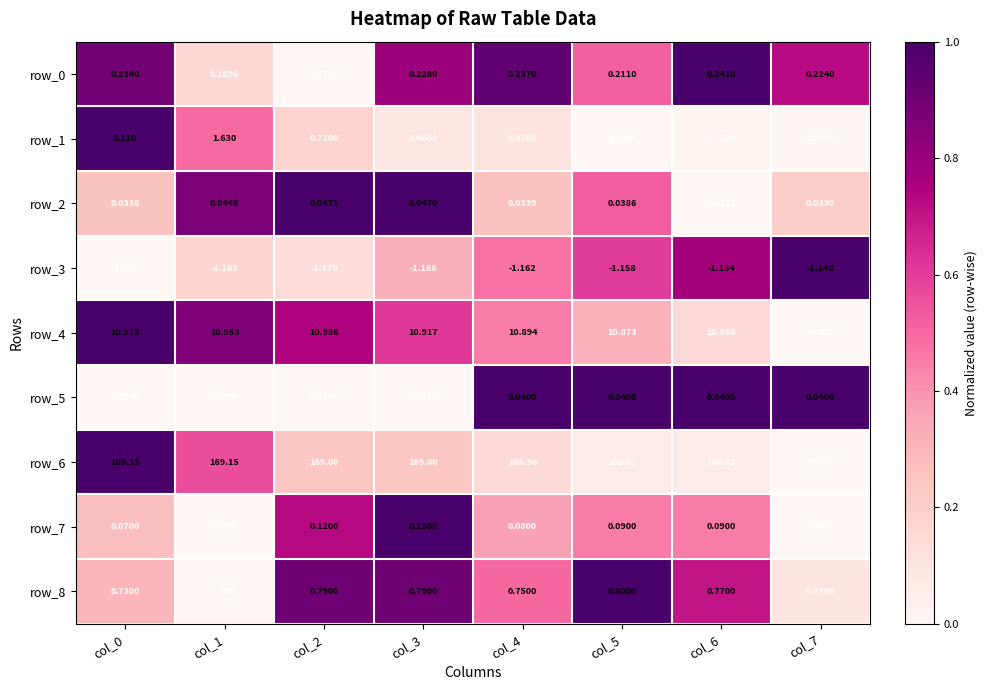

Is the value of row_3 at col_0 greater than the value of row_2 at col_1?

No